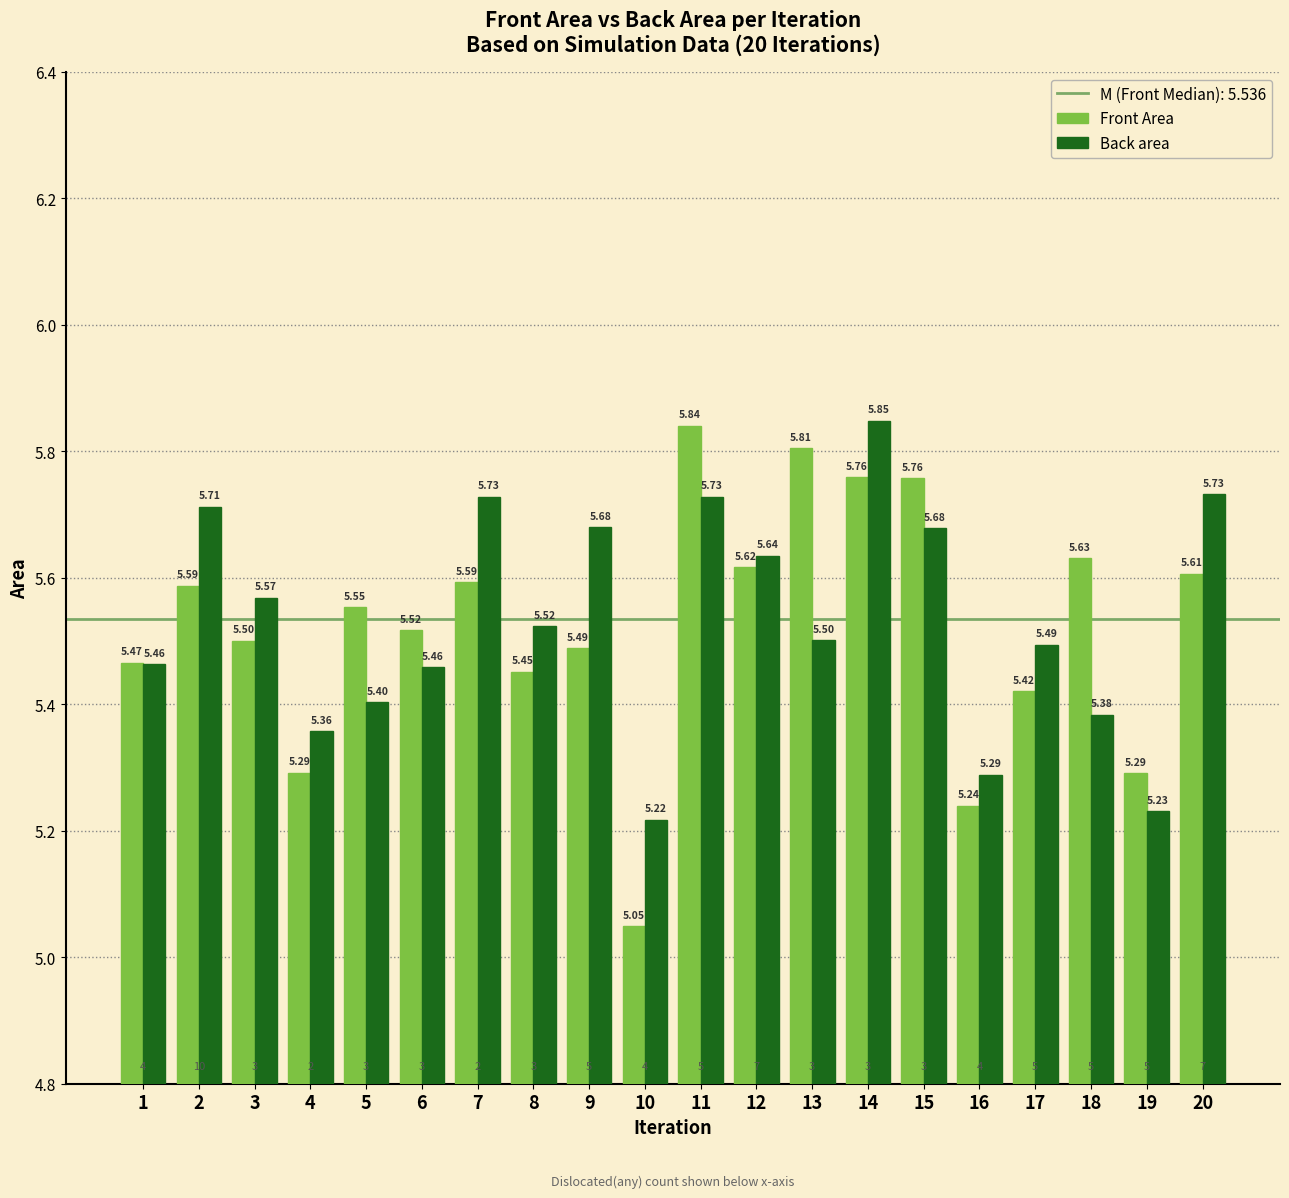

Which series has the largest total across all categories?

Back area